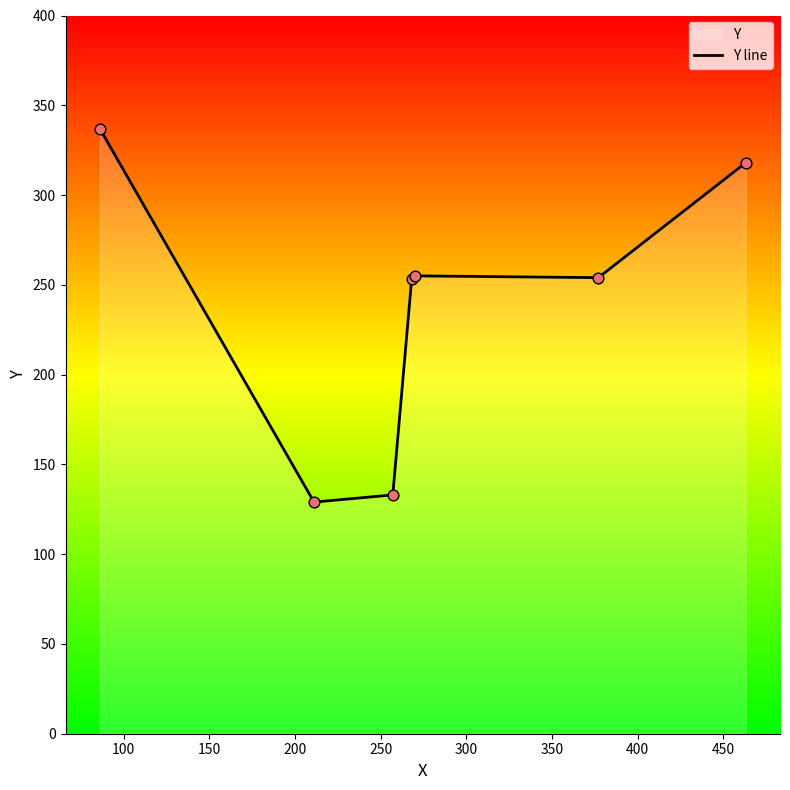

True or false: the data has more than 2 interior local peaks.

False